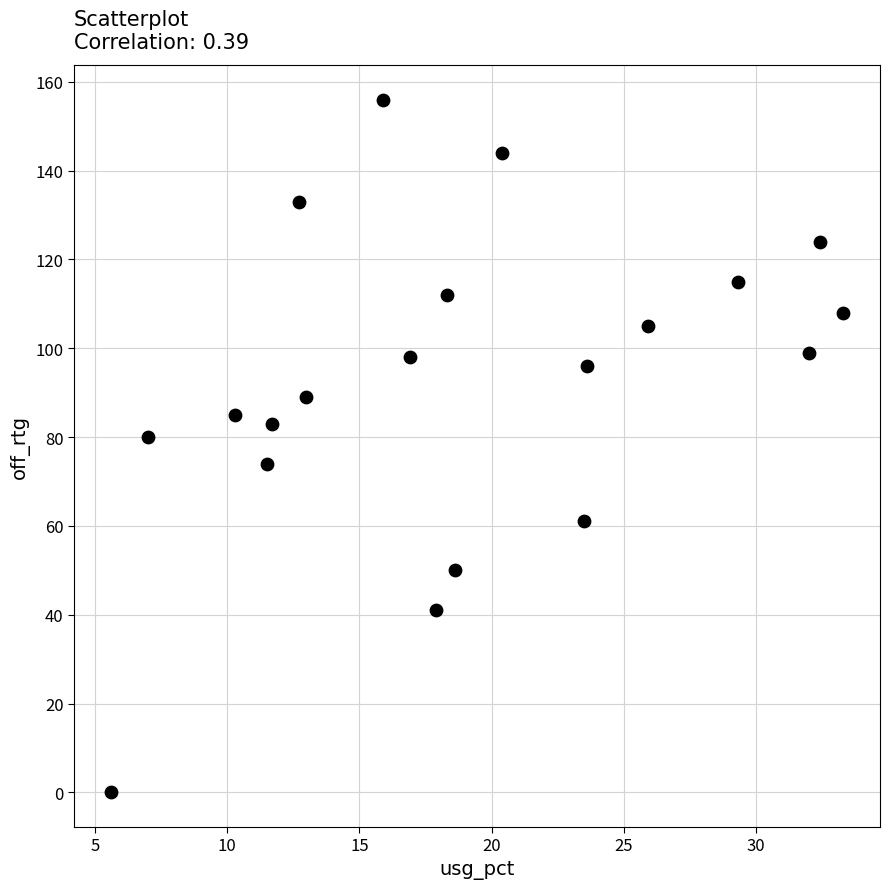

What is the range of Y values (max minus min)?

156